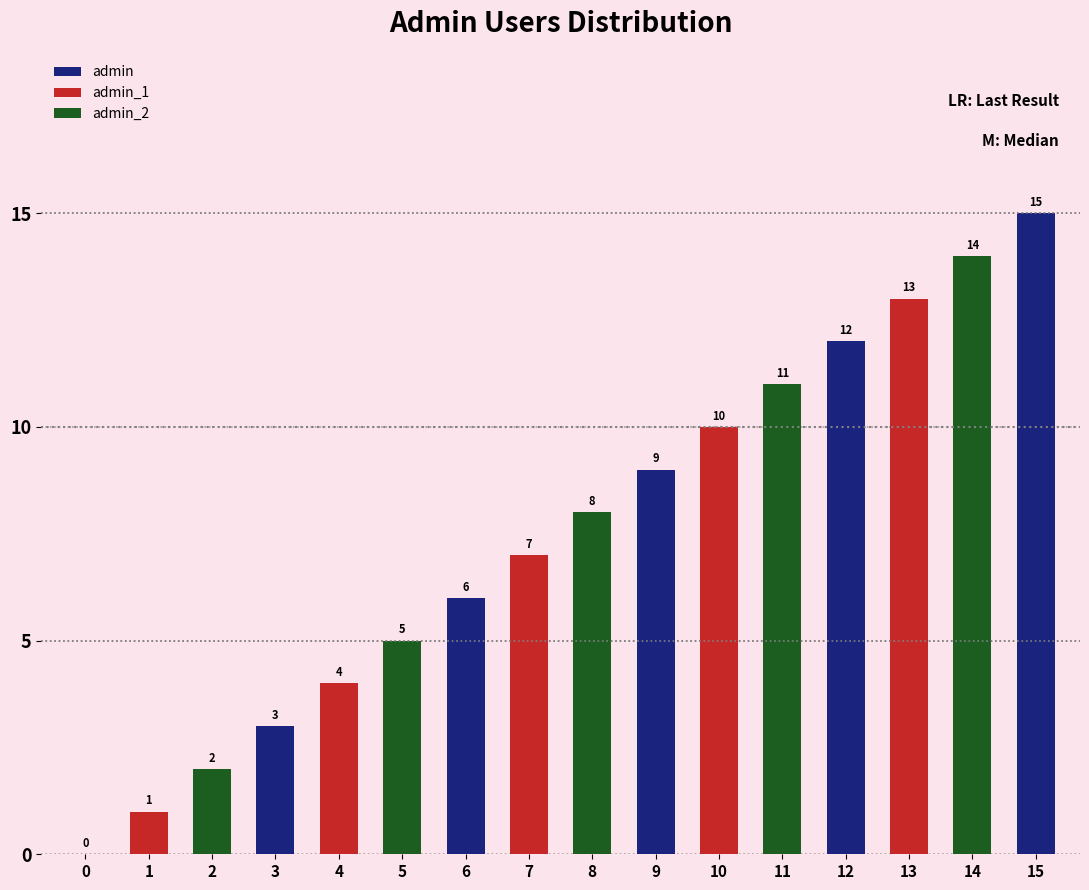

The chart shows a value of 8 at 8. True or false?

True